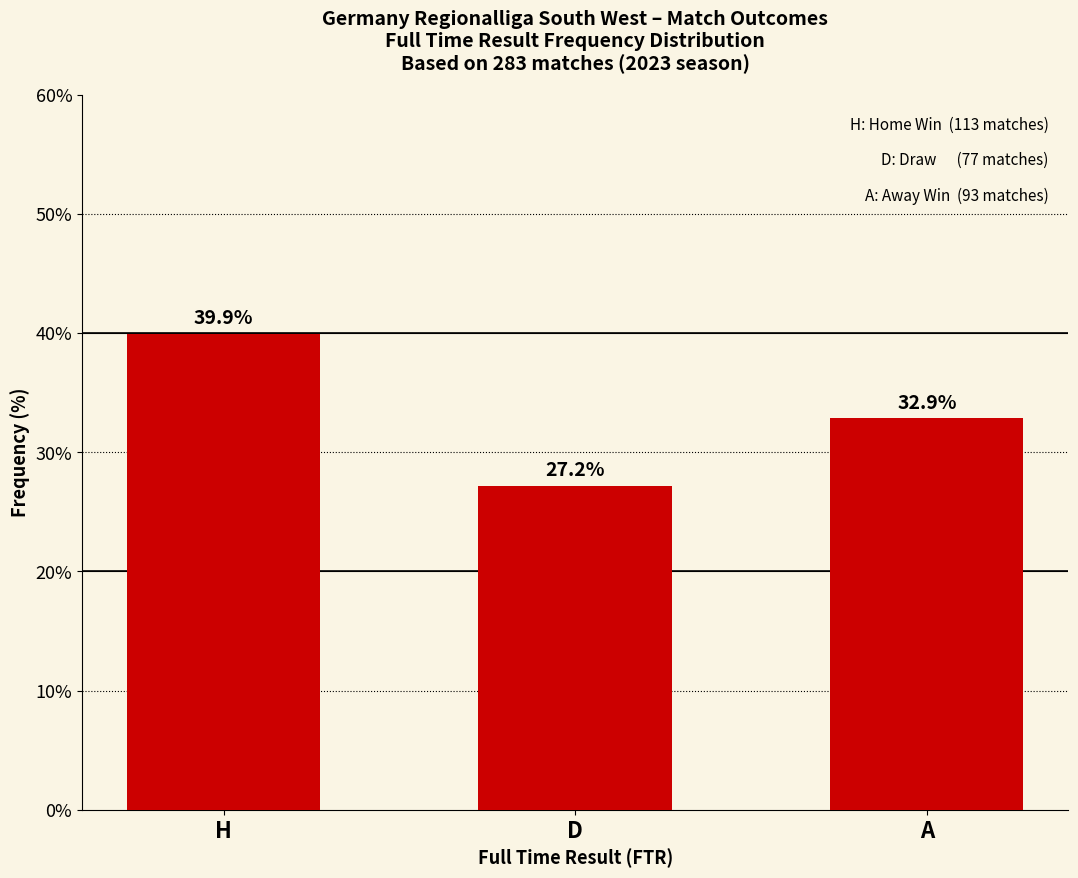

Reading left to right, list all the values displayed in this chart.

39.9	27.2	32.9